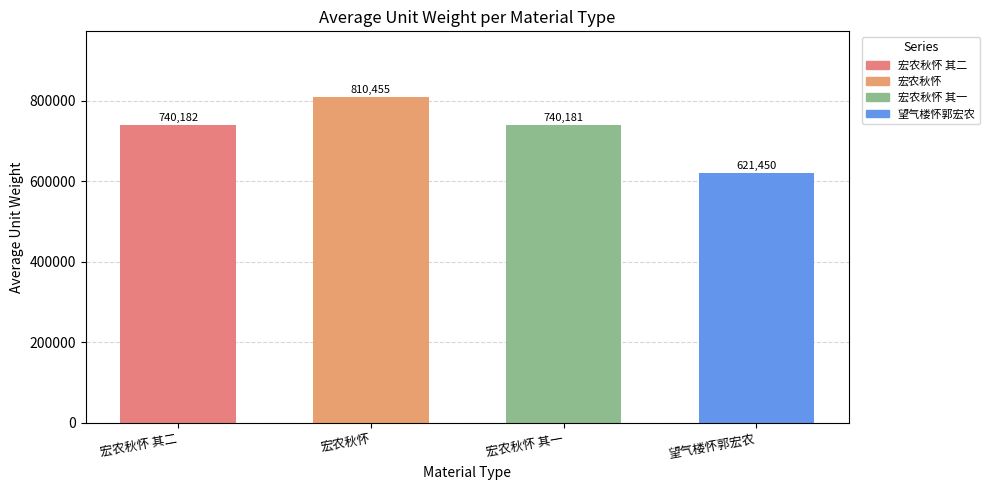

What is the sum of the values at 望气楼怀郭宏农 and 宏农秋怀?

1431905